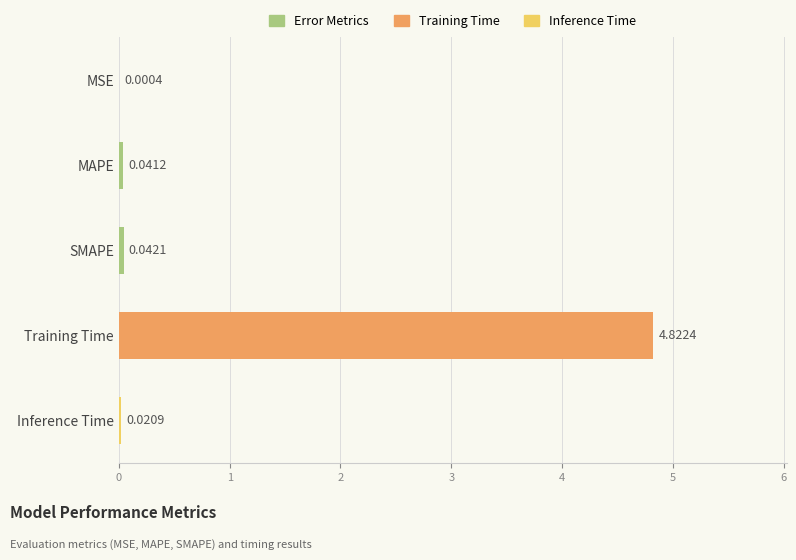

What is the sum of all values?

4.9